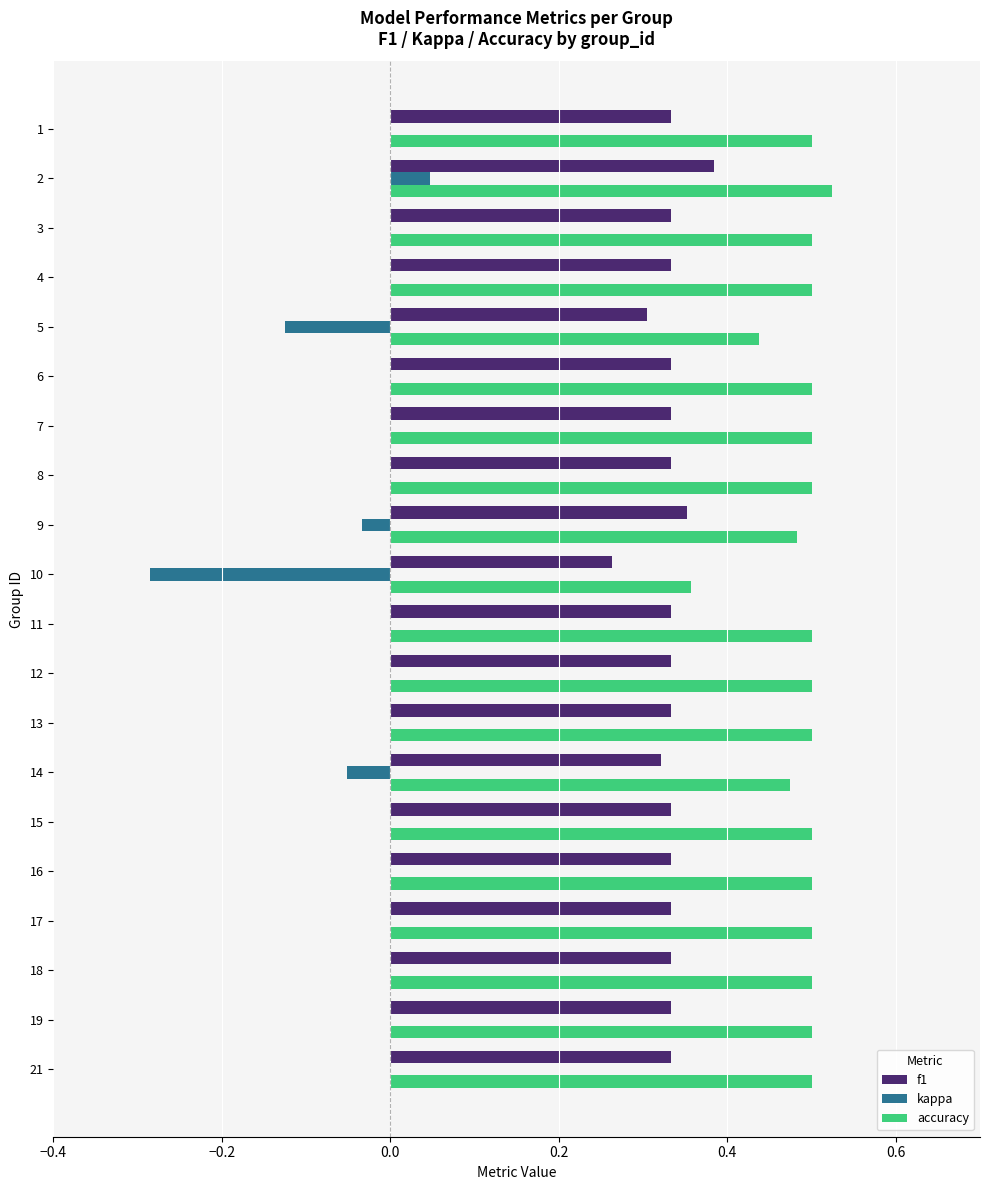

What is the total value across all series at 7?

0.8